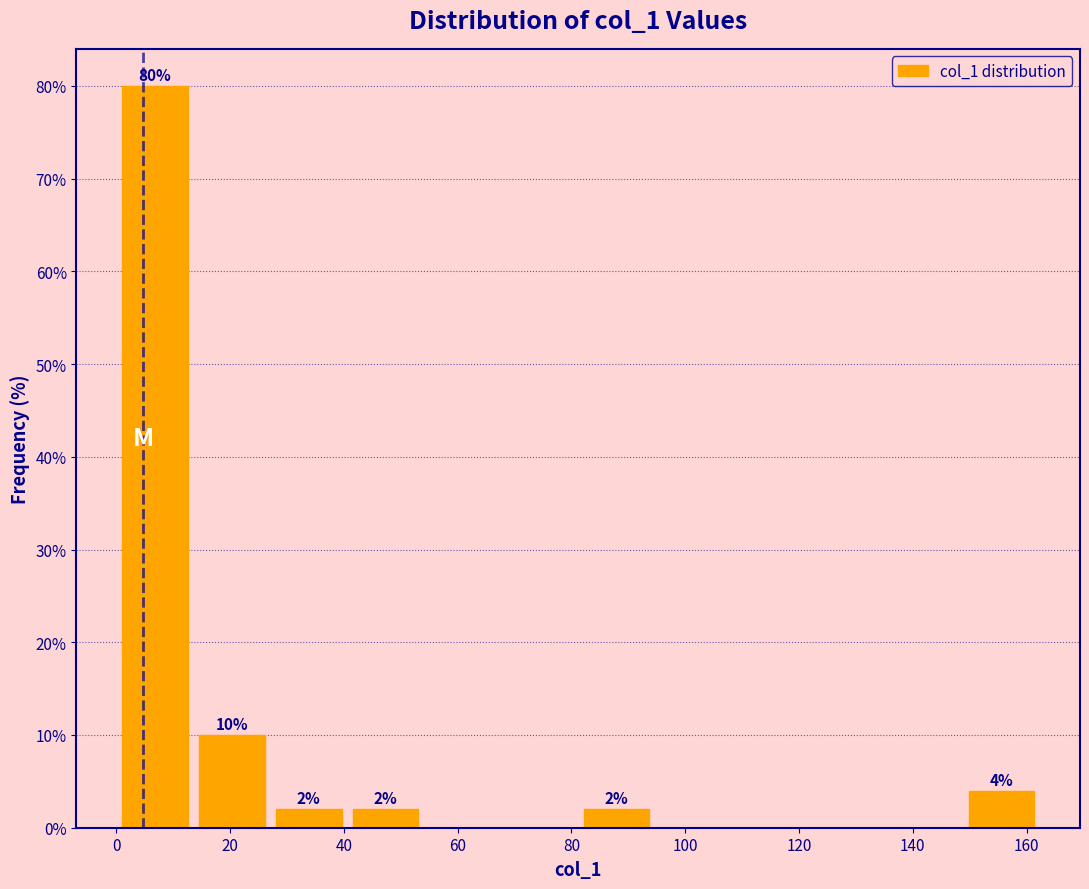

Which range on the x-axis has the tallest bar?

0 to 14